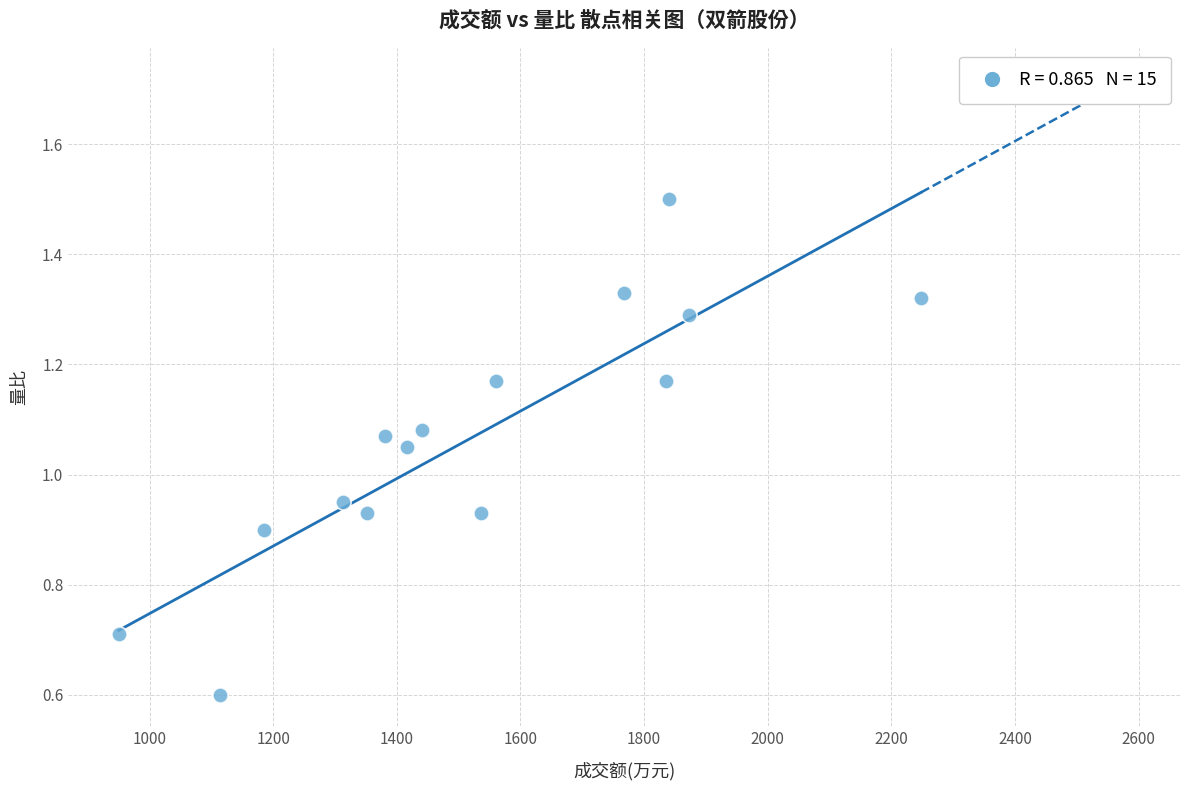

How many data points are displayed?

15